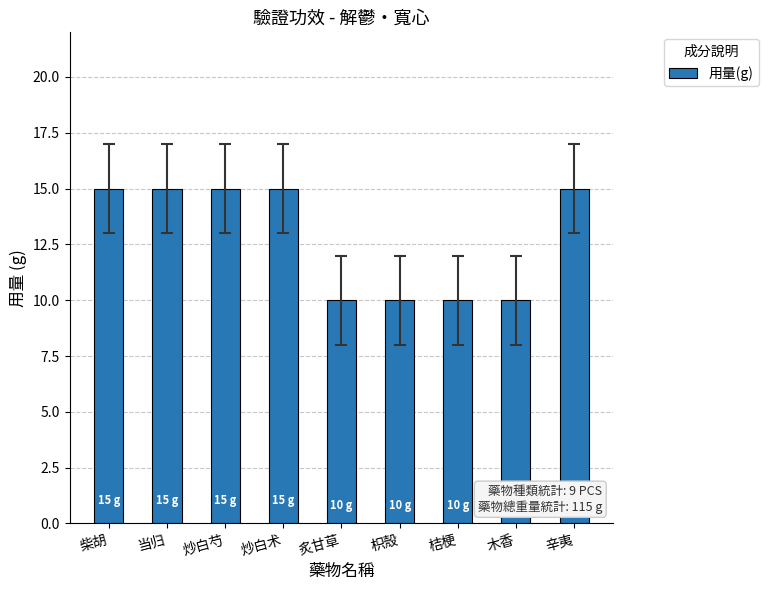

Are the bars horizontal?

No